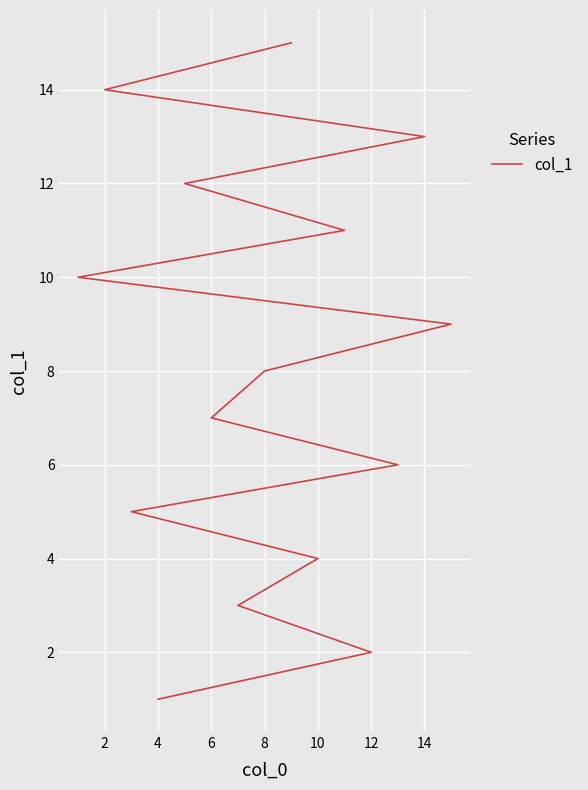

How many distinct data groups are displayed?

1